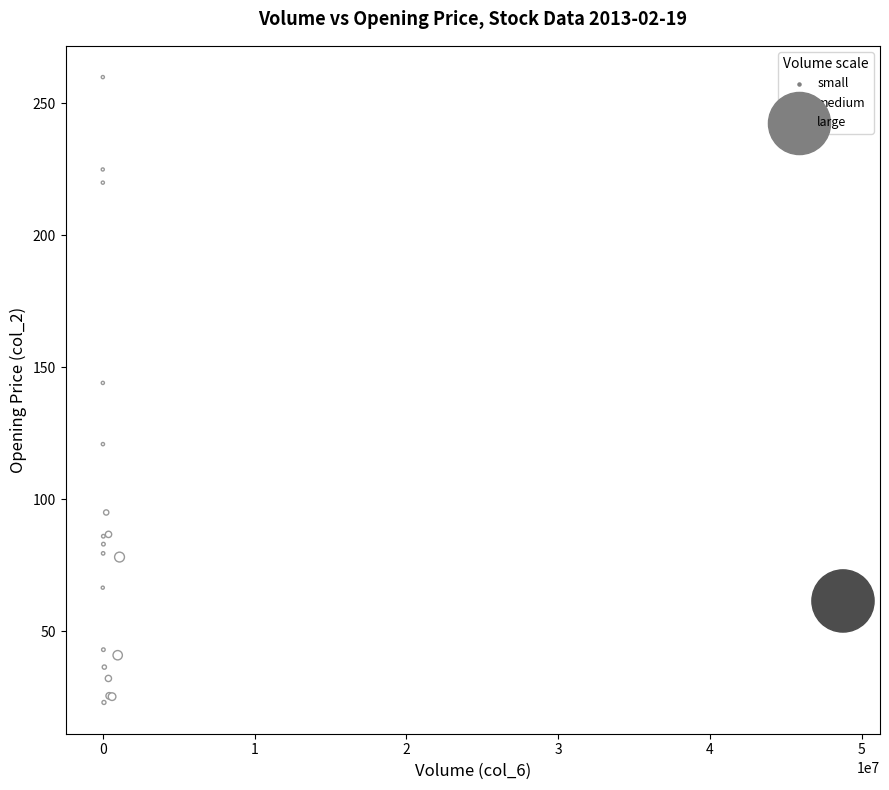

What Y value in the scatter plot is closest to 141?

144.1